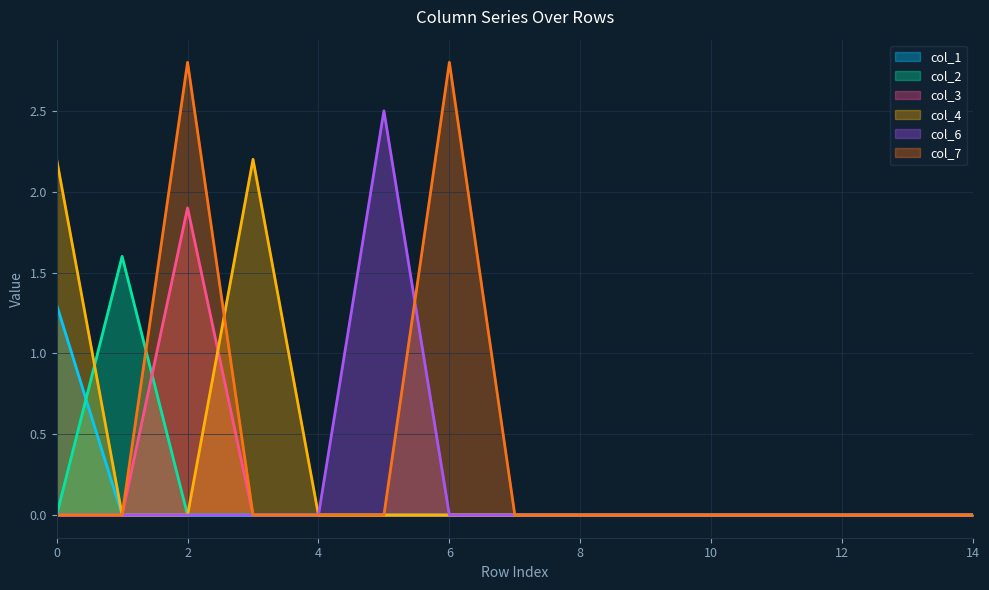

Between 1 and 9, which series saw the biggest shift?

col_2